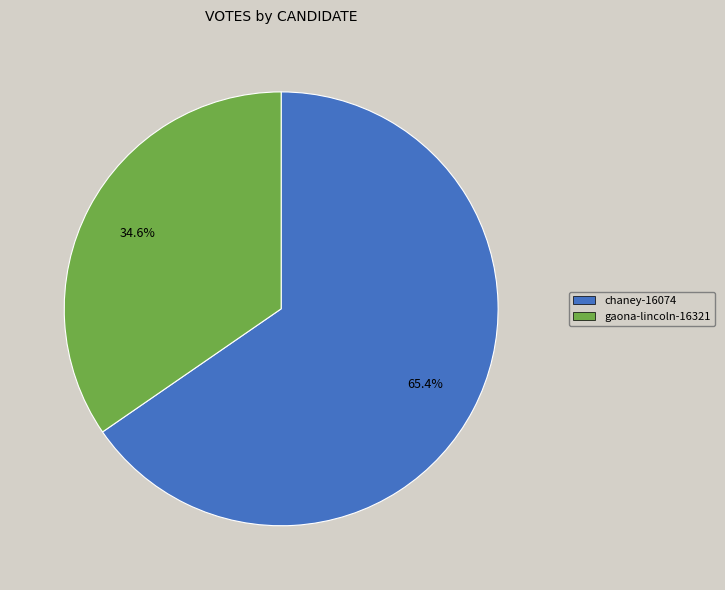

Is it true that gaona-lincoln-16321 is 47% of the pie?

False